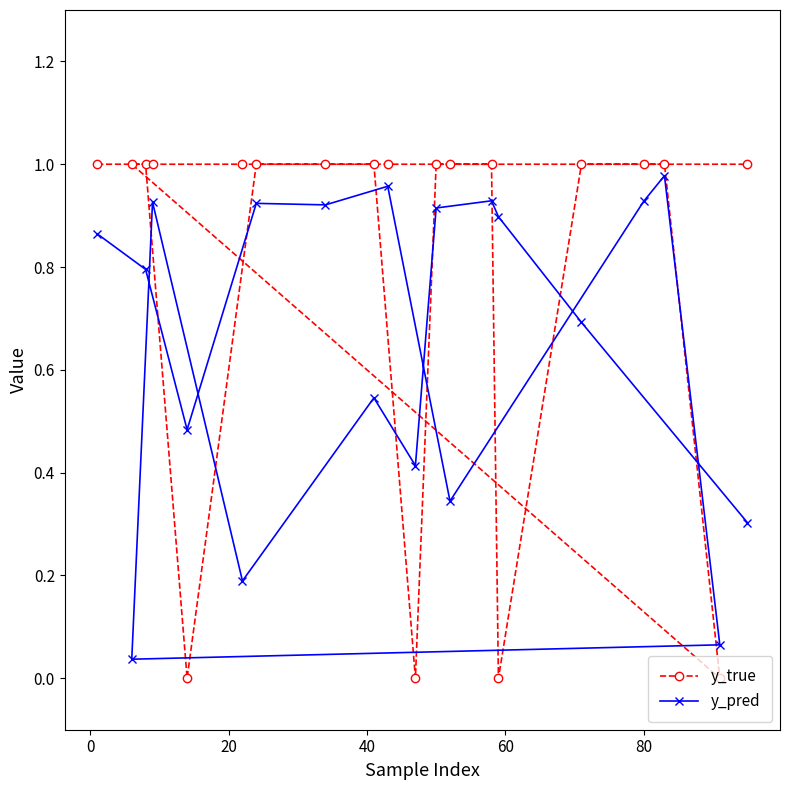

What is the sum of all y_pred values?

13.1